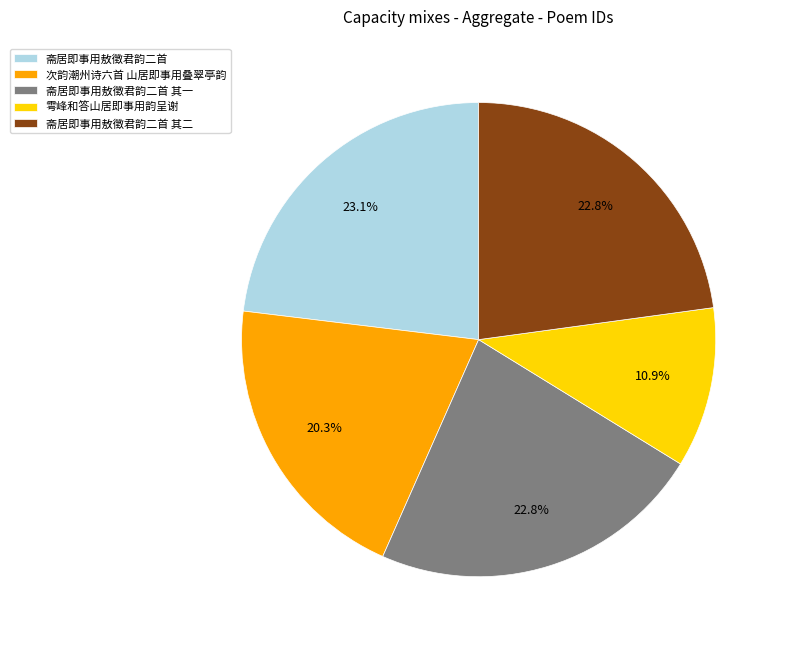

Which has a higher value, 次韵潮州诗六首 山居即事用叠翠亭韵 or 斋居即事用敖徵君韵二首 其二?

斋居即事用敖徵君韵二首 其二